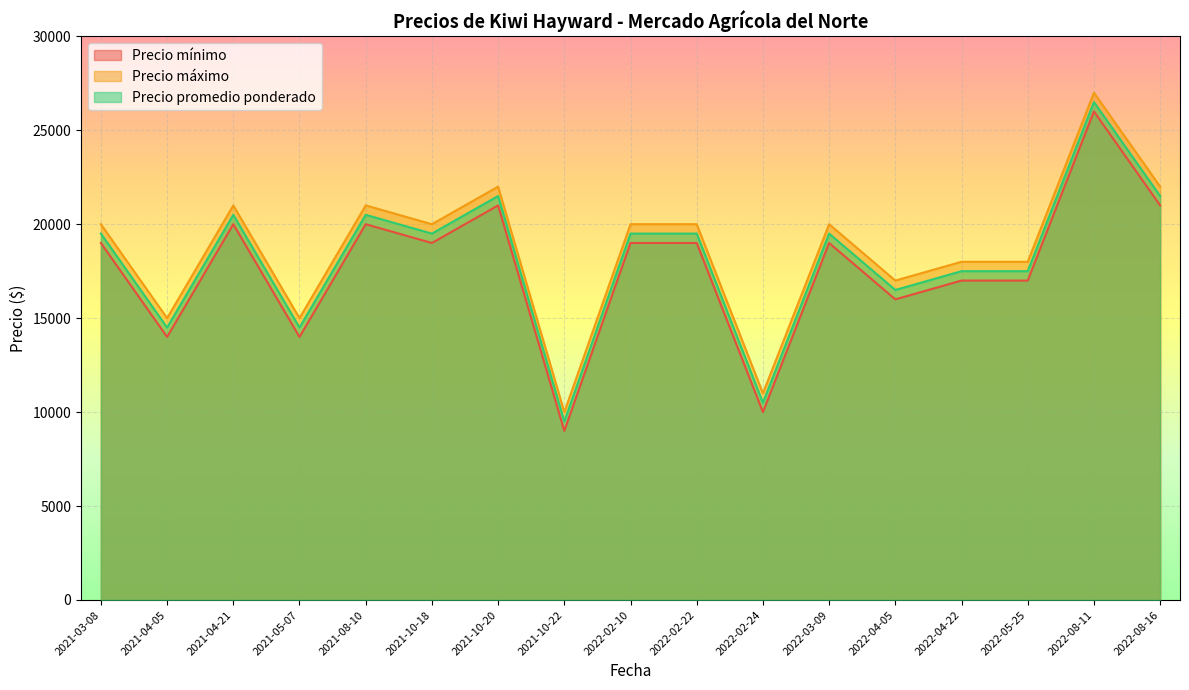

Which series has the largest total across all categories?

Precio máximo